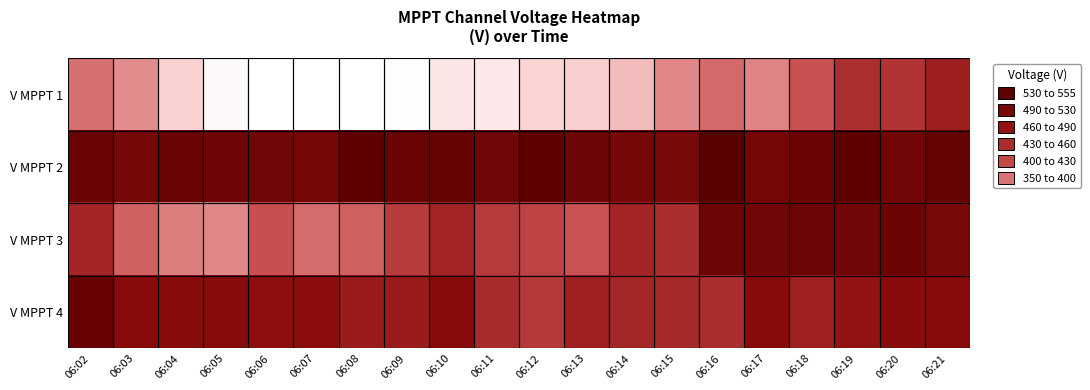

At 06:06, list the series in order from largest to smallest.

V MPPT 2, V MPPT 4, V MPPT 3, V MPPT 1